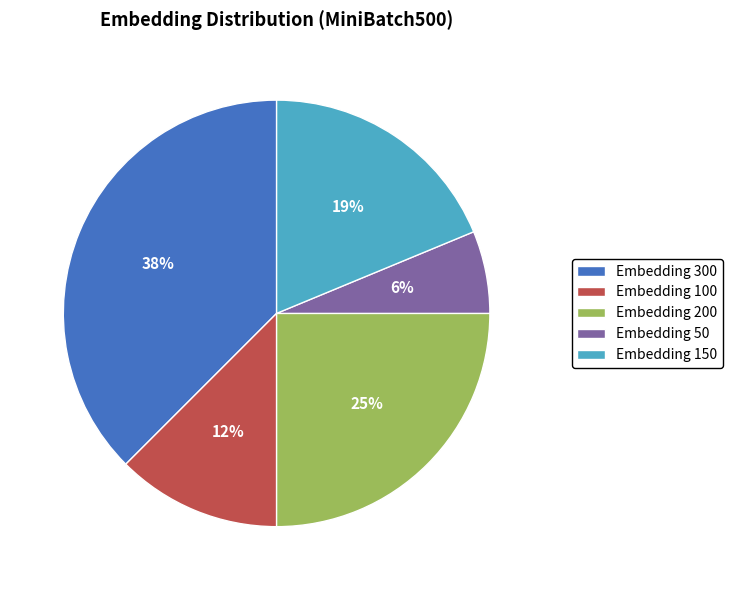

To the nearest percent, what portion does Embedding 50 represent?

6%